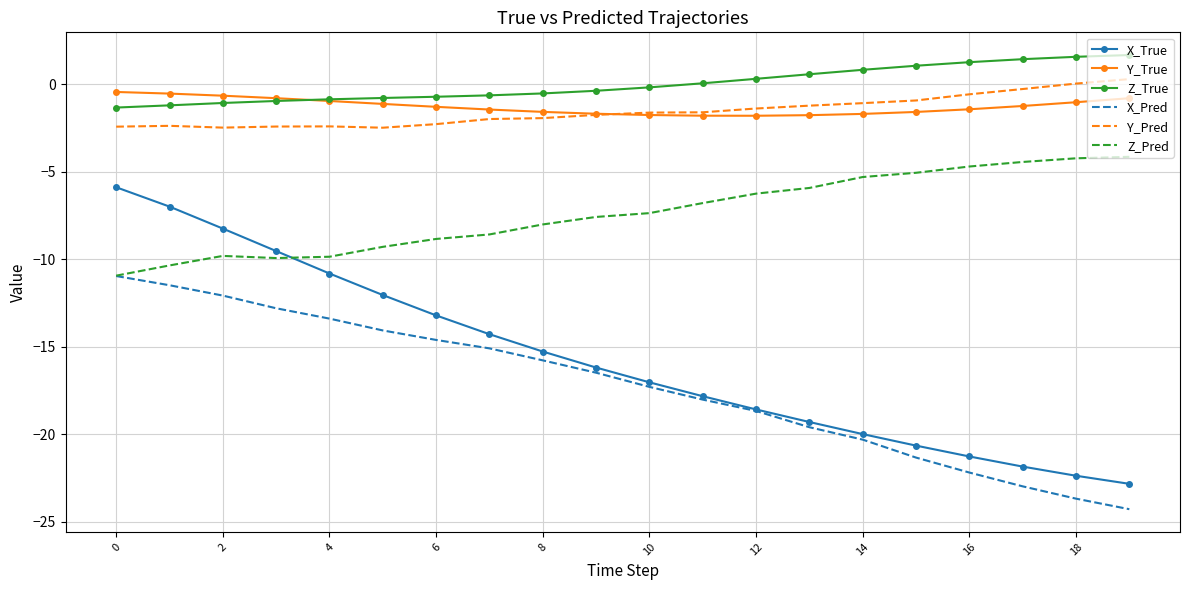

Which series ends up on top after the final intersection of Z_Pred and X_True?

Z_Pred